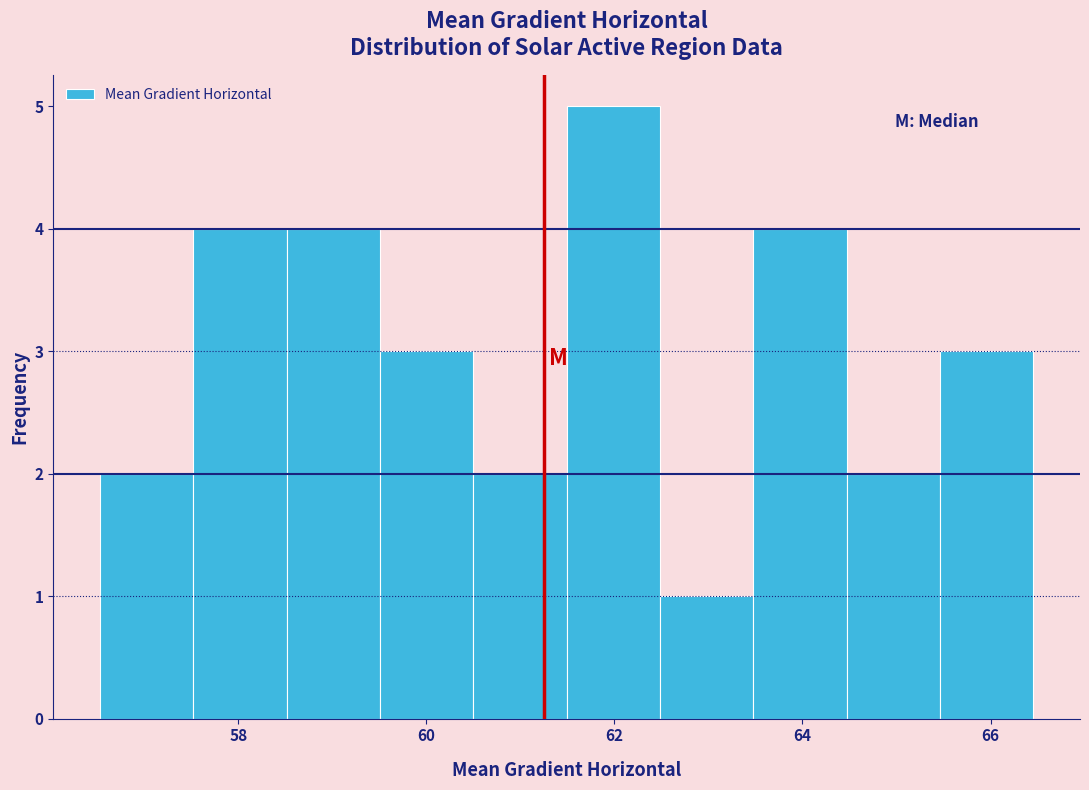

Reading left to right, transcribe this chart: for each bar, give the range it covers on the x-axis and its height. Neither the bar edges nor the heights are printed on the chart, so give them approximately, as read against the axes.

56.6 to 57.6: 2
57.6 to 58.6: 4
58.6 to 59.6: 4
59.6 to 60.6: 3
60.6 to 61.4: 2
61.4 to 62.4: 5
62.4 to 63.4: 1
63.4 to 64.4: 4
64.4 to 65.4: 2
65.4 to 66.4: 3